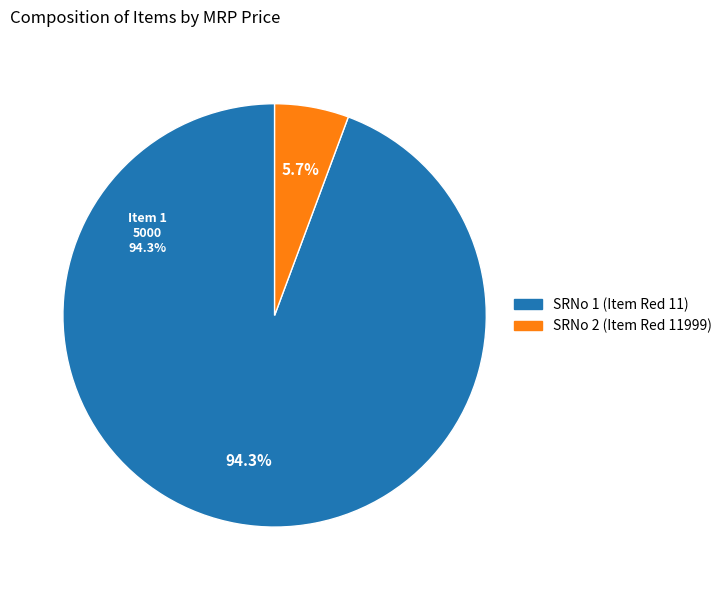

What percentage is the 2 slice, to the nearest percent?

6%